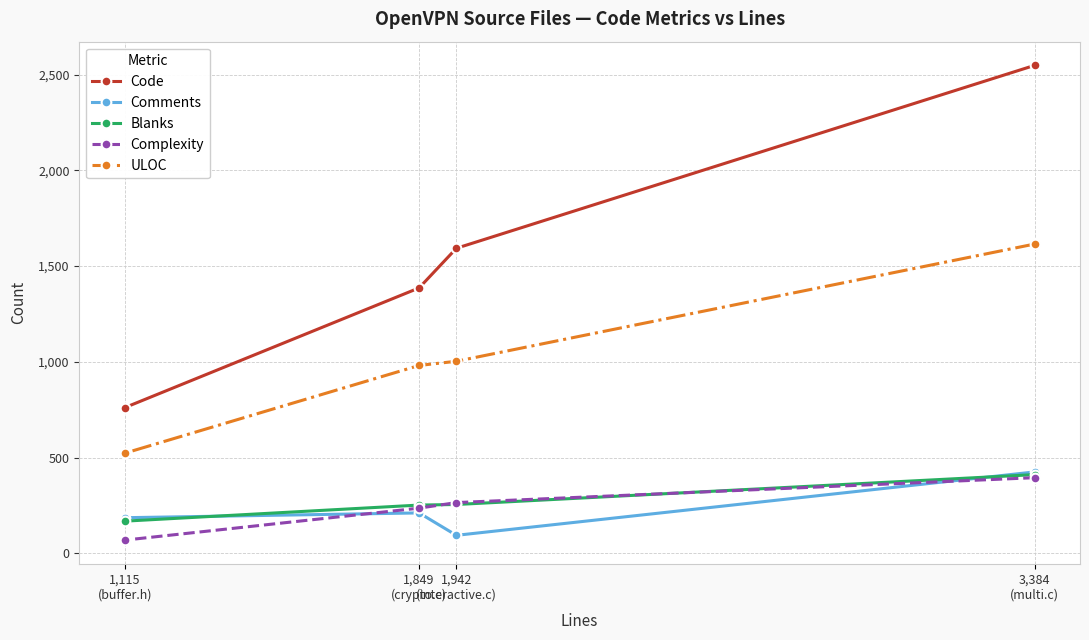

True or false: Complexity has more than 0 points higher than both neighbors.

False